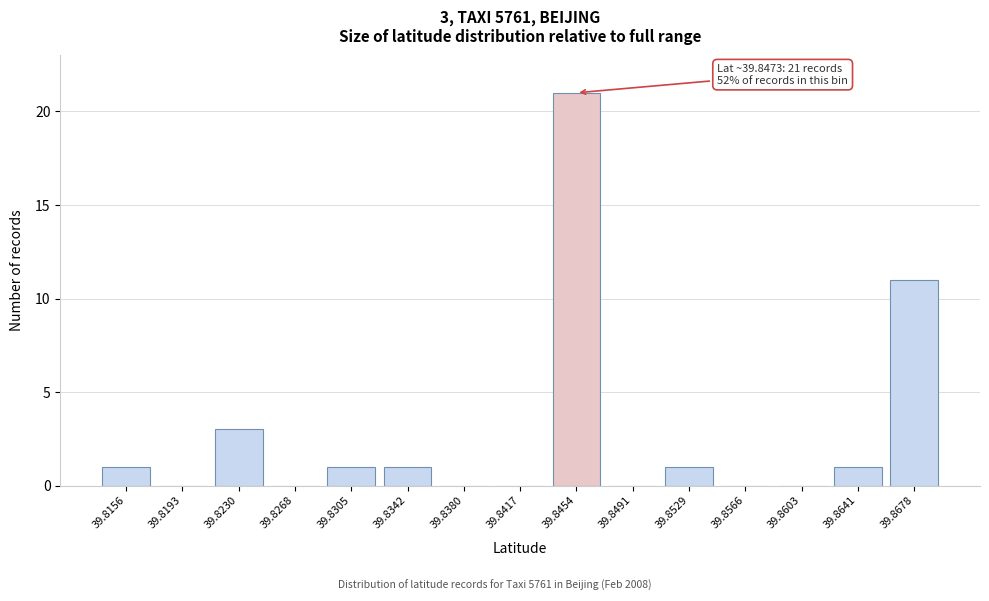

The value at 39.8491 is 0. True or false?

True